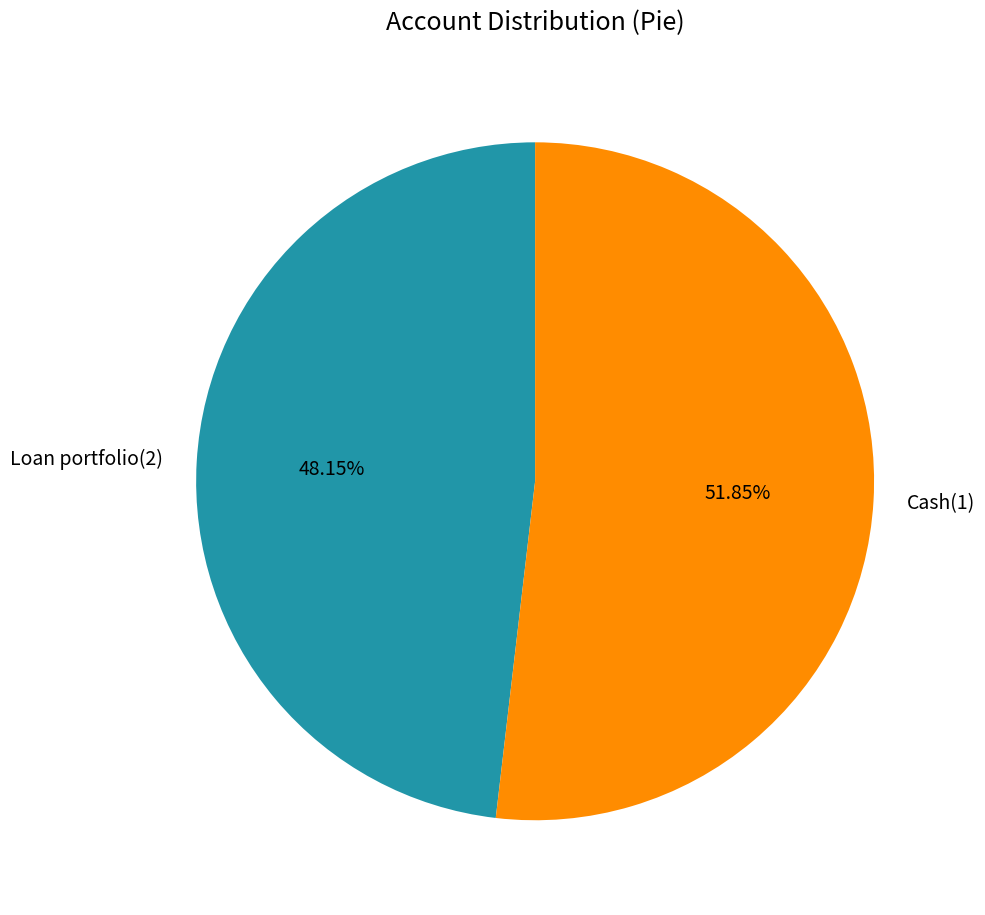

How much of the chart is everything except Loan portfolio(2)?

51.9%